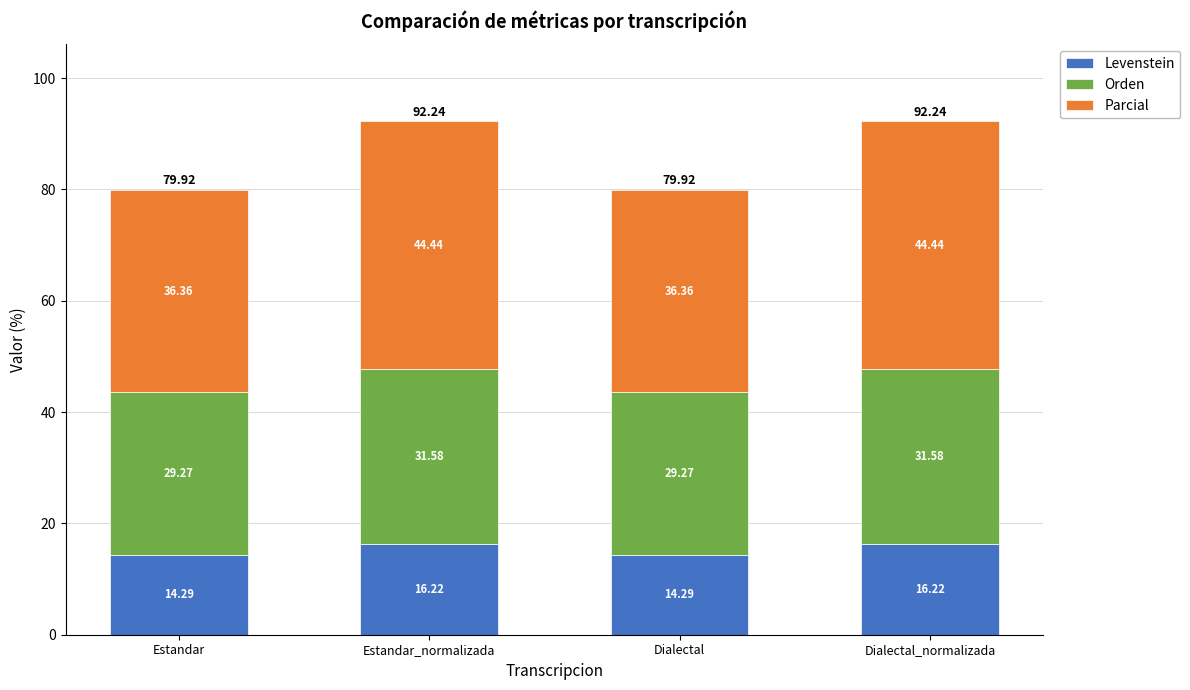

What is the total value across all series at Estandar?

79.9